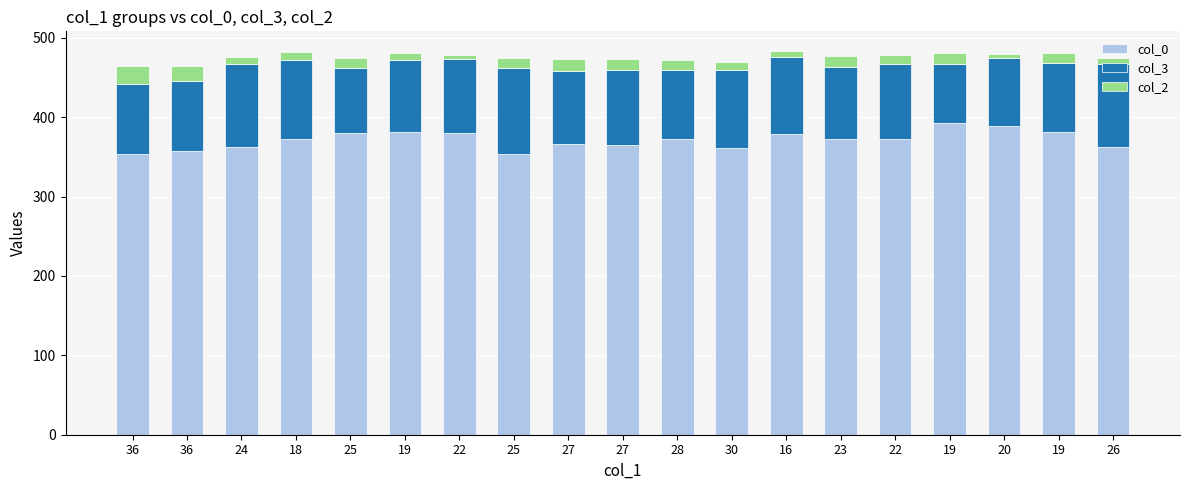

Between 22 and 27, which series saw the biggest shift?

col_0